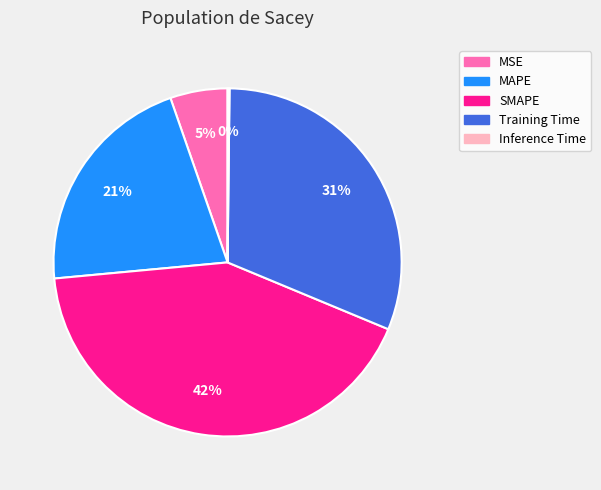

Combined, do MAPE and Training Time account for over 50%?

Yes